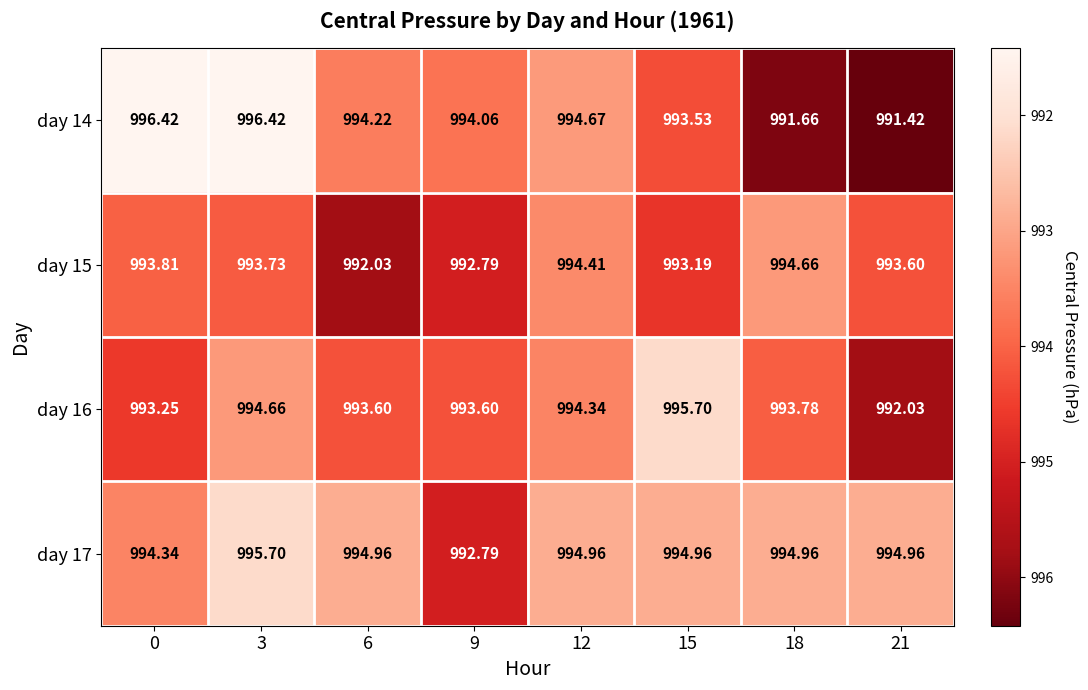

Which series has the largest total across all categories?

day 17